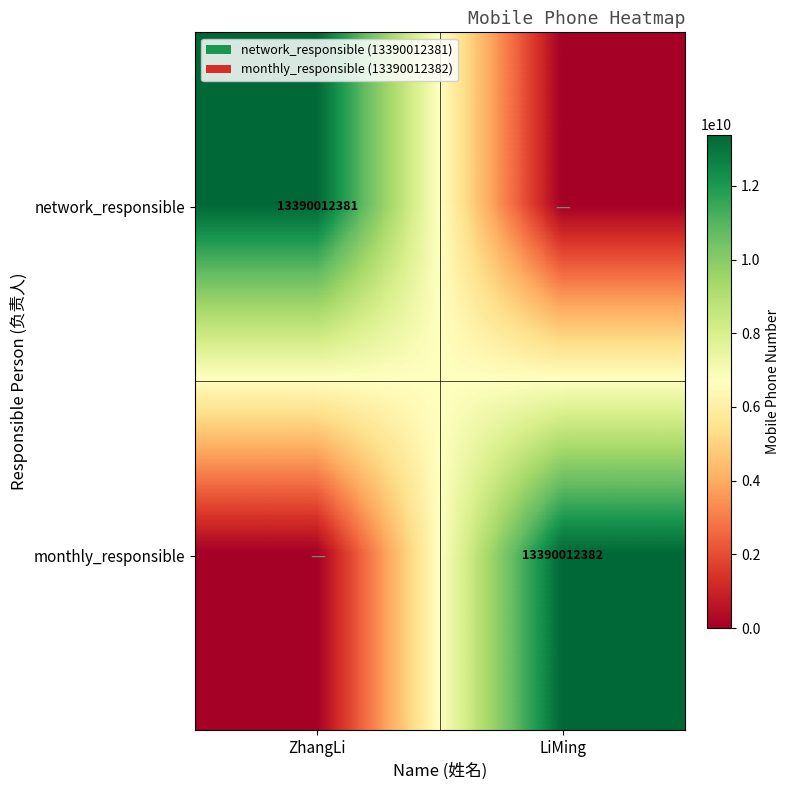

Is the value of network_responsible at ZhangLi greater than the value of monthly_responsible at LiMing?

No